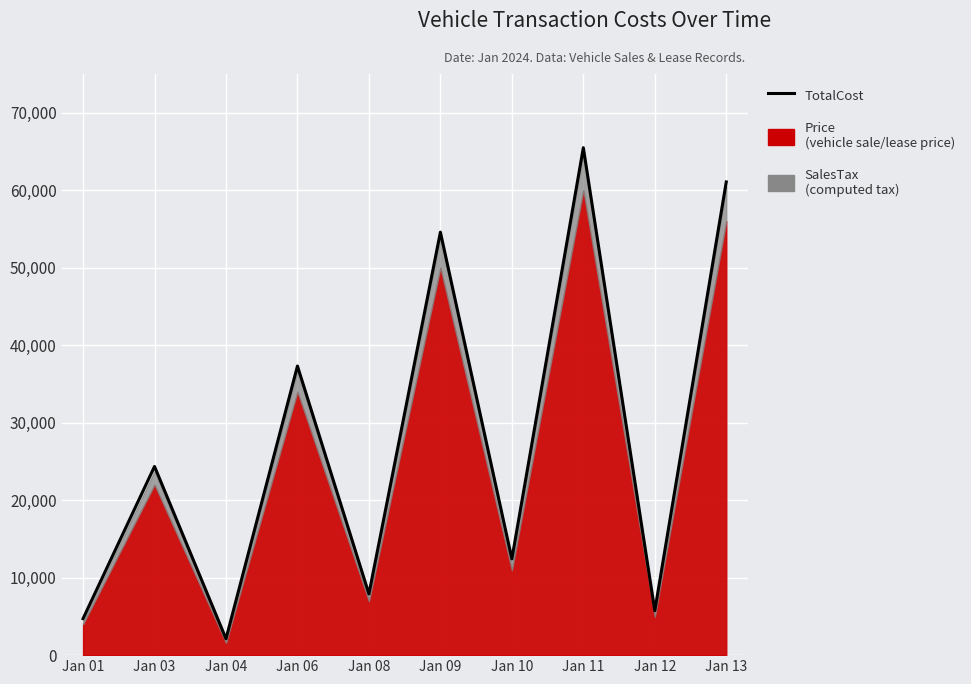

List the labels in order of value, largest first.

Jan 11, Jan 13, Jan 09, Jan 06, Jan 03, Jan 10, Jan 08, Jan 12, Jan 01, Jan 04